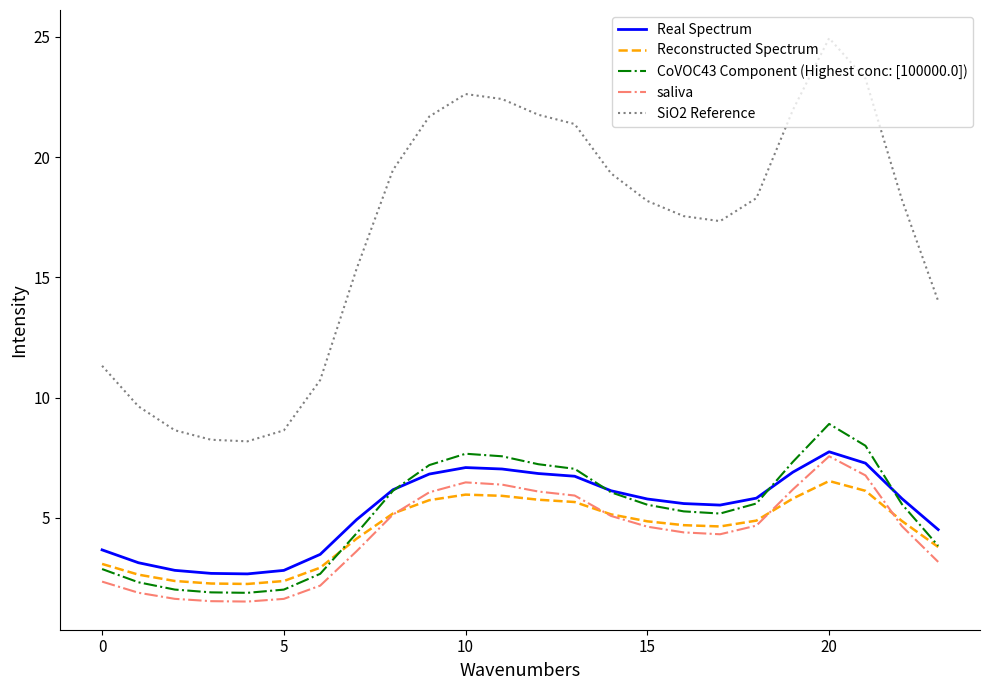

Which series has the largest range (max minus min)?

SiO2 Reference